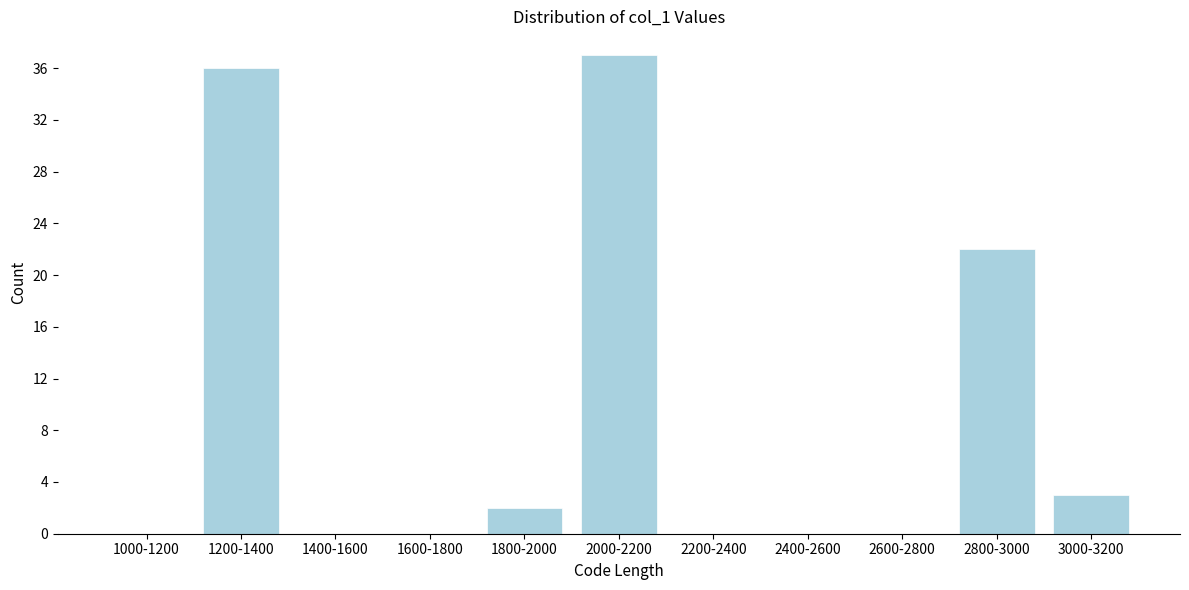

Reading left to right, what are all the values shown in this chart?

1000-1200=0	1200-1400=36	1400-1600=0	1600-1800=0	1800-2000=2	2000-2200=37	2200-2400=0	2400-2600=0	2600-2800=0	2800-3000=22	3000-3200=3